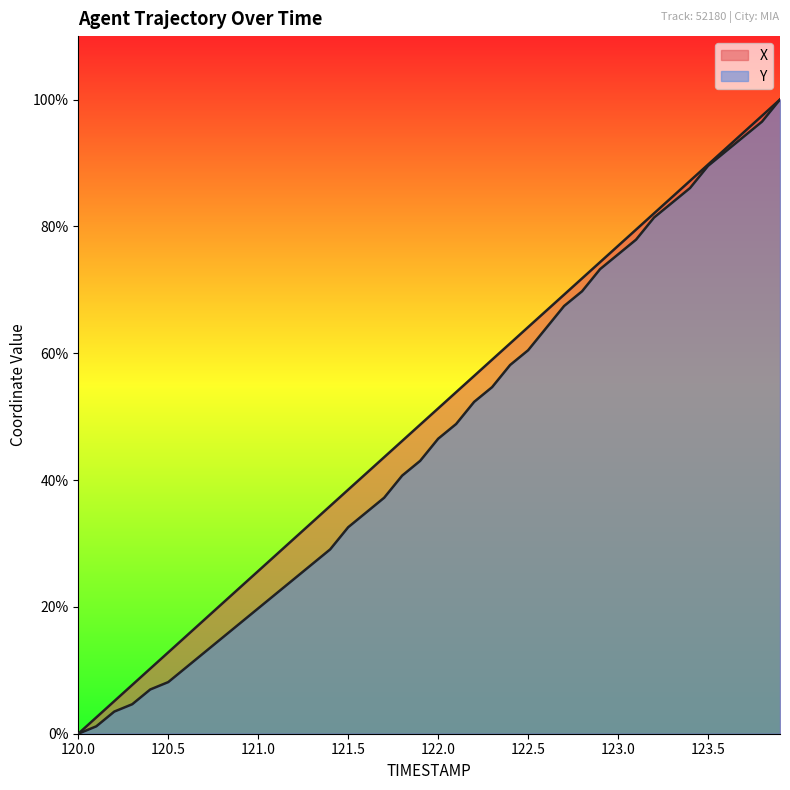

How many lines are shown in the chart?

2